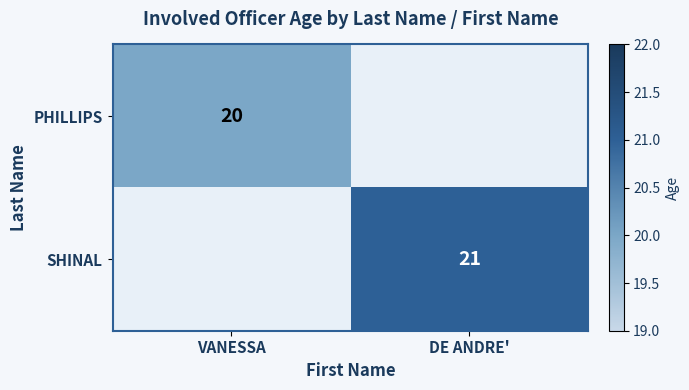

The PHILLIPS series shows 31 at VANESSA. True or false?

False